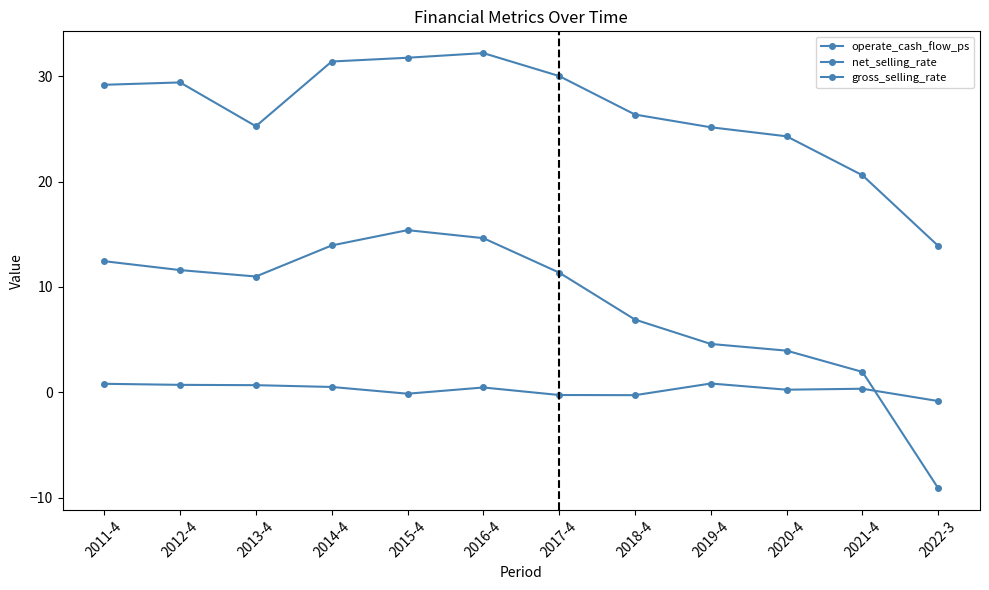

How many values in net_selling_rate are below zero?

1